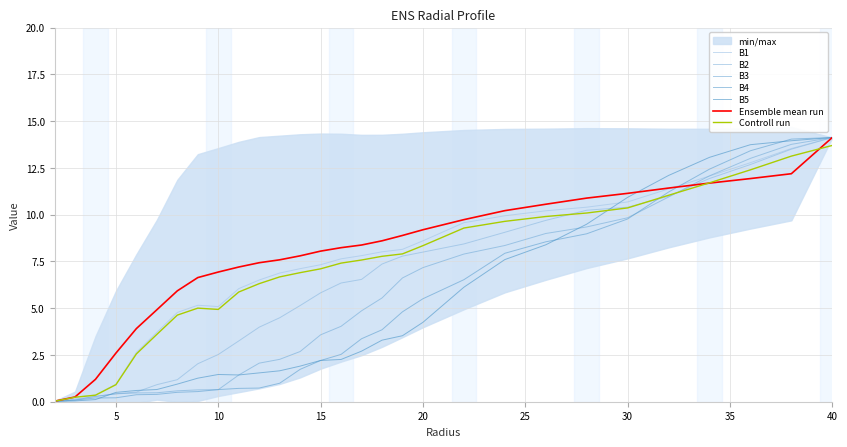

Read the B5 value at 30.

10.9